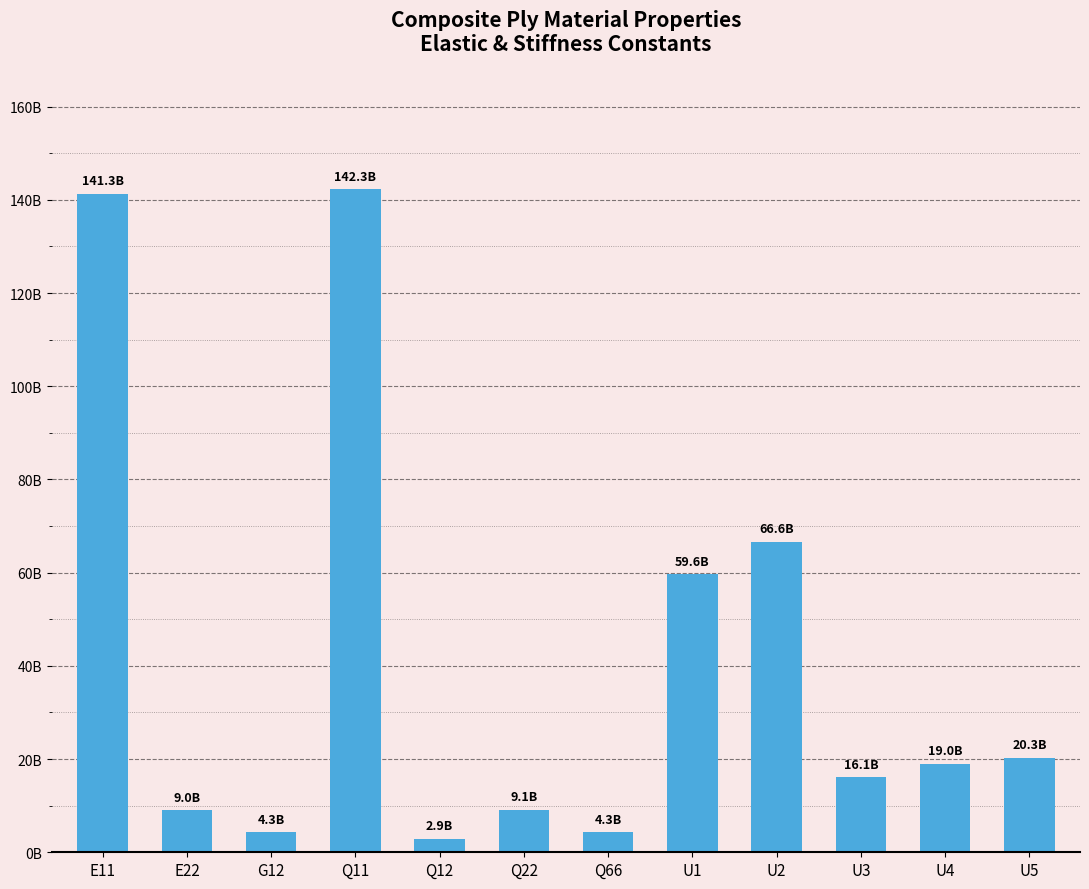

What is the label of the 9th bar from the left?

U2